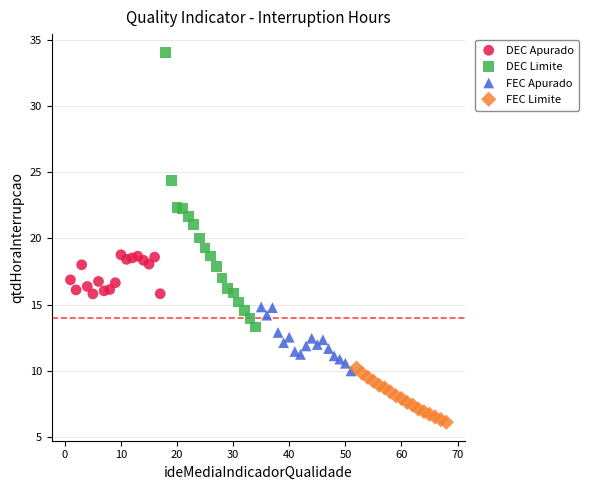

Which series reaches the maximum Y coordinate?

DEC Limite